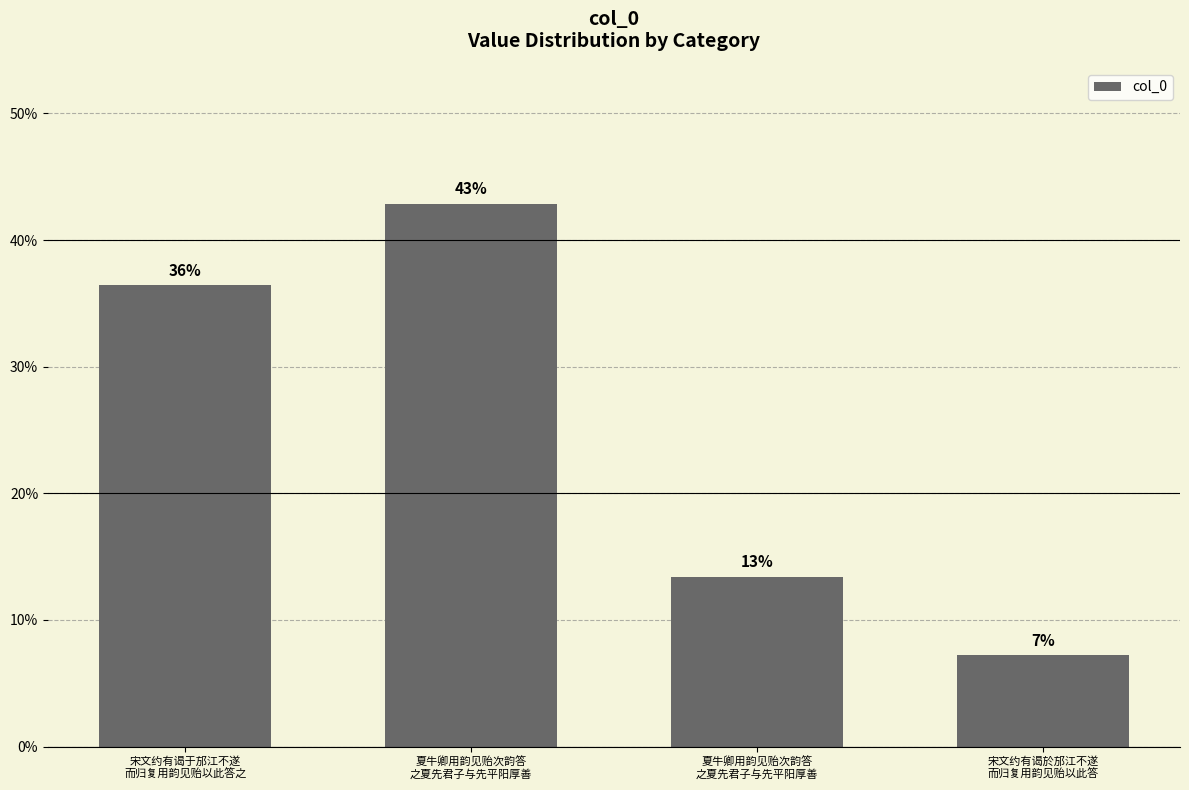

Rank the categories by value from highest to lowest.

夏牛卿用韵见贻次韵答
之夏先君子与先平阳厚善, 宋文约有谒于邡江不遂
而归复用韵见贻以此答之, 夏牛卿用韵见贻次韵答
之夏先君子与先平阳厚善, 宋文约有谒於邡江不遂
而归复用韵见贻以此答